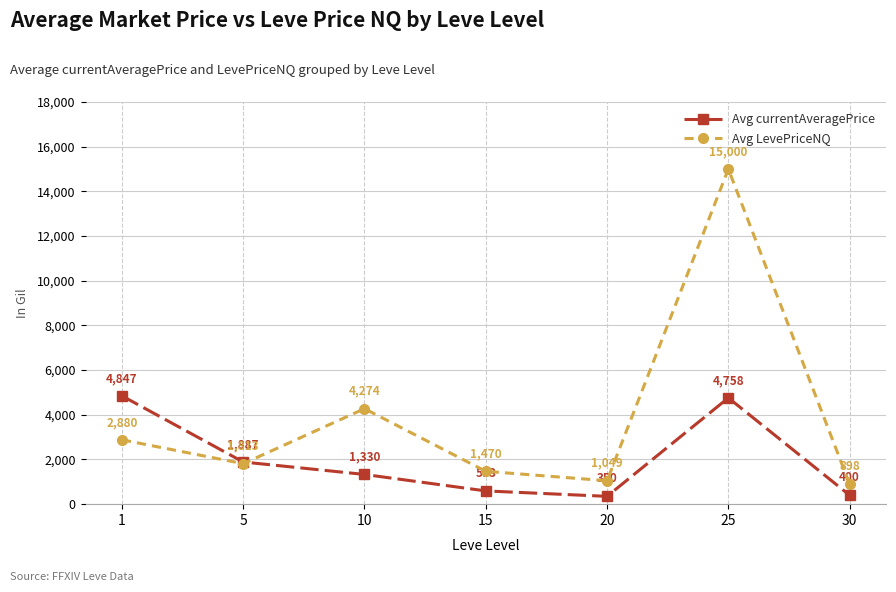

What is the highest value of the Avg currentAveragePrice series?

4847.0